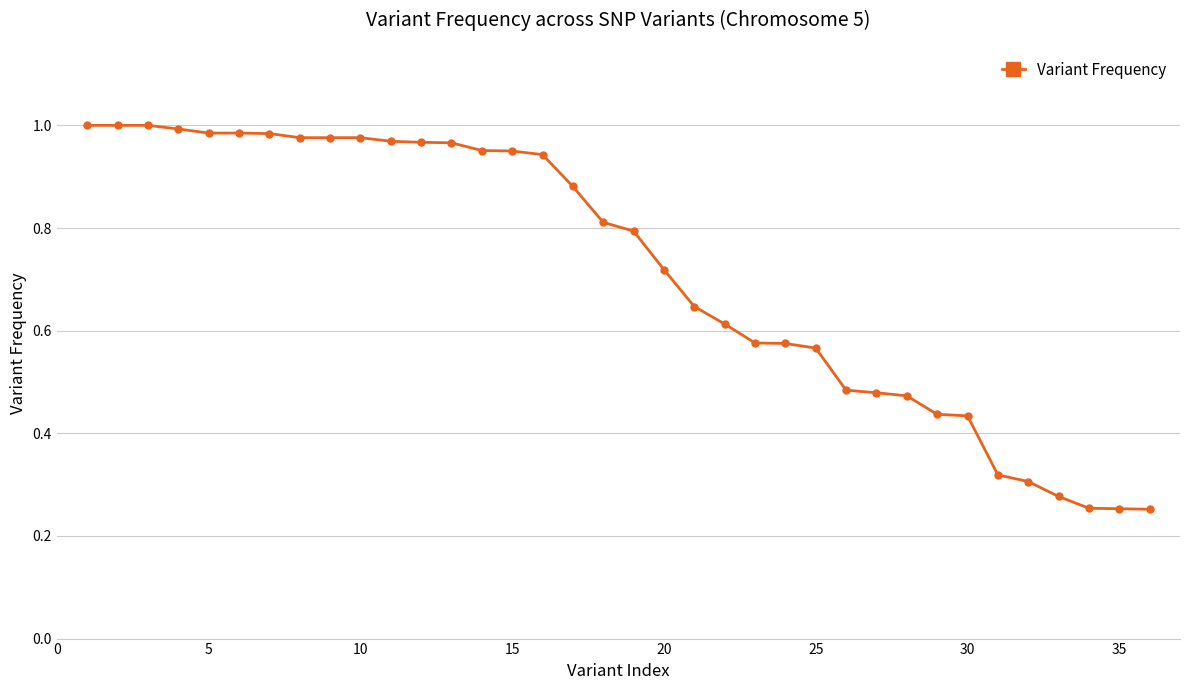

Is it true that the value at 35 is 0.1?

False